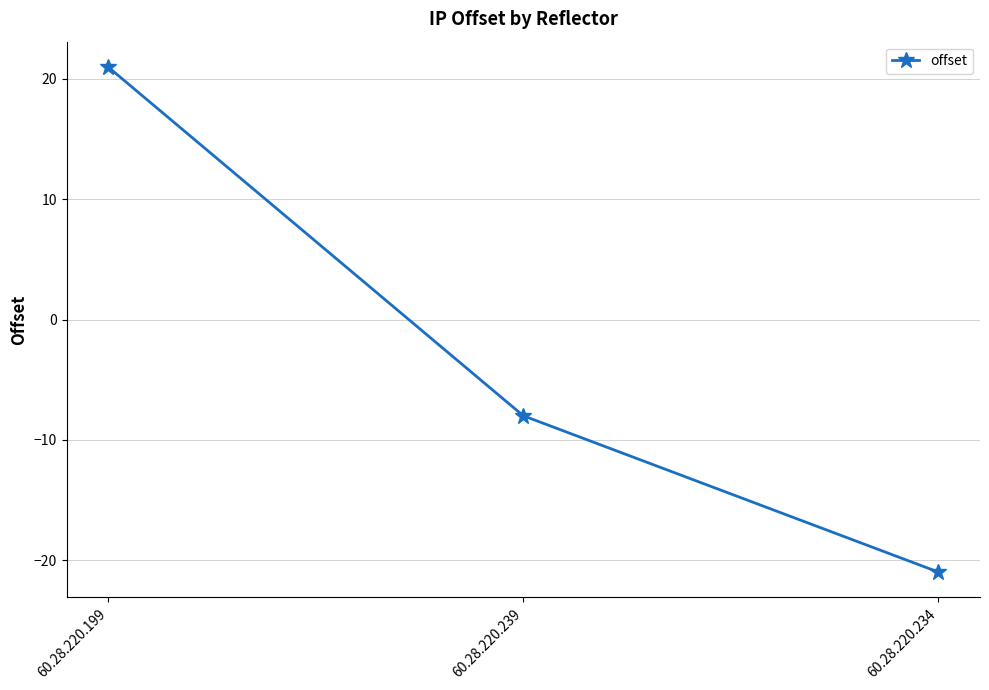

Rank the categories by value from lowest to highest.

60.28.220.234, 60.28.220.239, 60.28.220.199